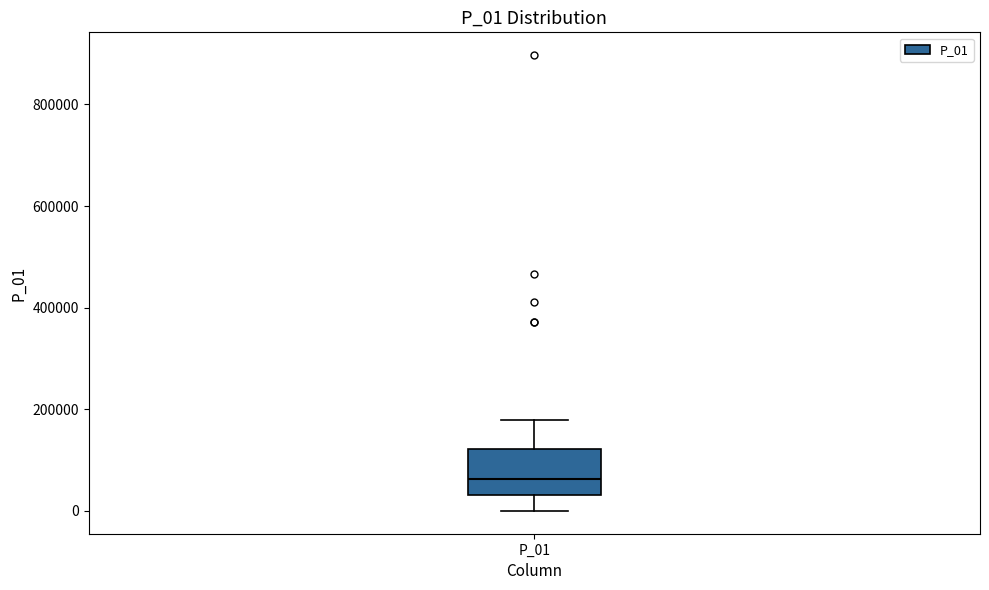

Where does the median line of the box for P_01 sit on the y-axis? The values are not printed on the chart, so give them approximately, as read against the axis.

60000